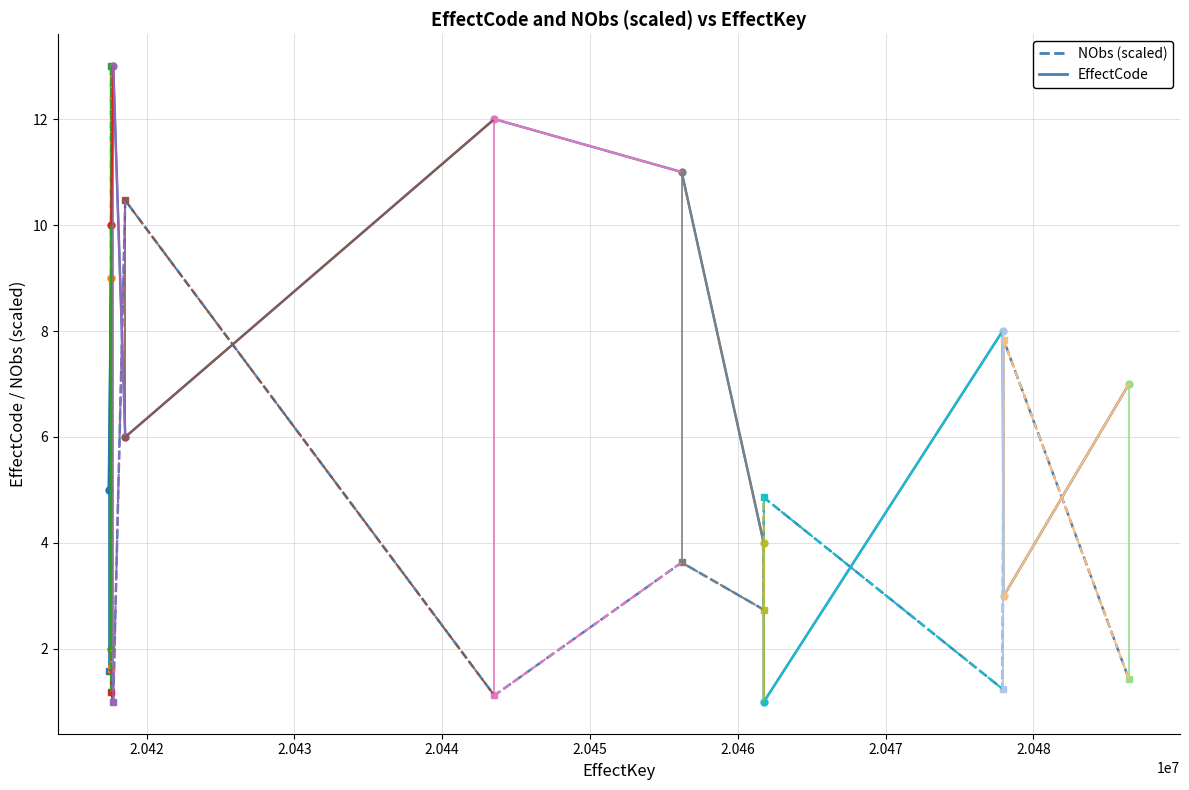

Reading left to right, transcribe all the data shown in this chart.

EffectCode: 5.0	9.0	2.0	10.0	13.0	6.0	12.0	11.0	4.0	1.0	8.0	3.0	7.0
NObs: 1.6	1.6	13.0	1.2	1.0	10.5	1.1	3.6	2.7	4.9	1.2	7.8	1.4